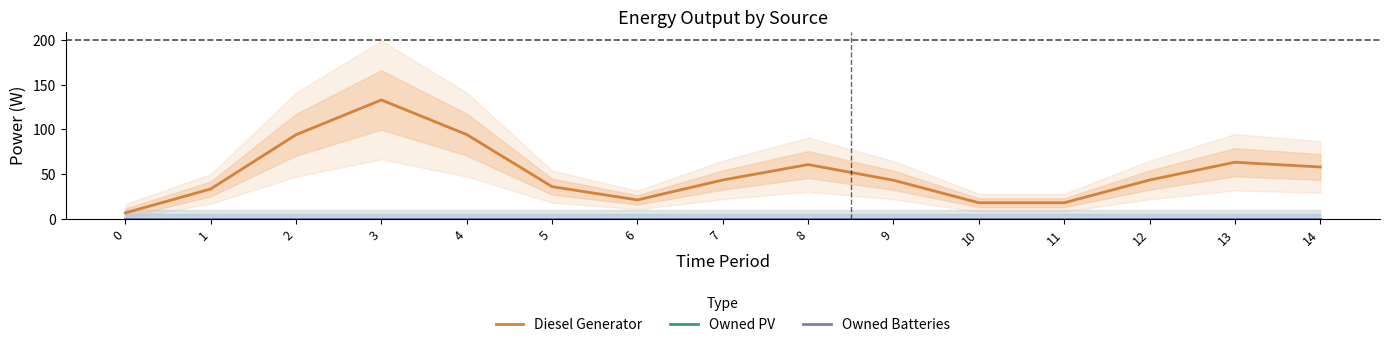

Is it true that Owned Batteries equals 0.0 at 6?

True